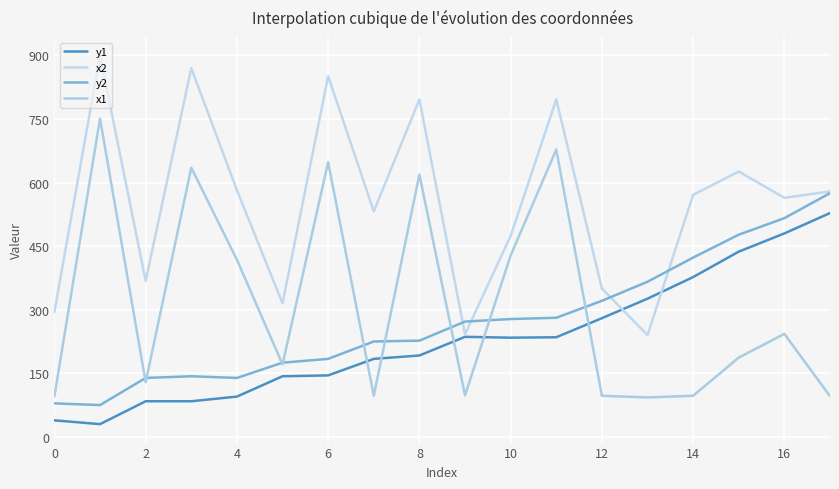

What are all the series names shown in the legend?

y1, x2, y2, x1